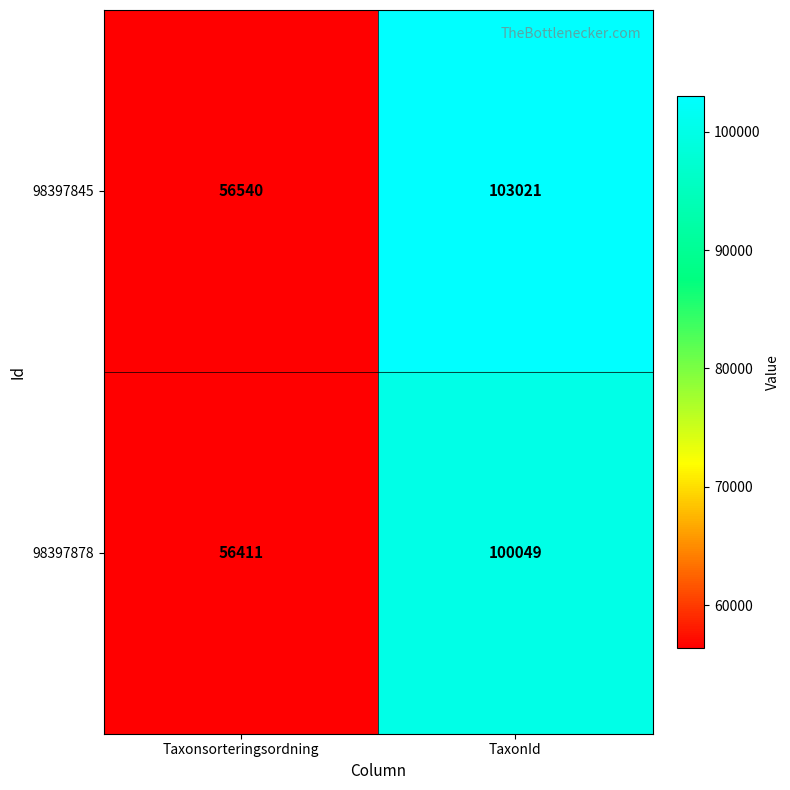

At how many categories does at least one series exceed 60395?

1